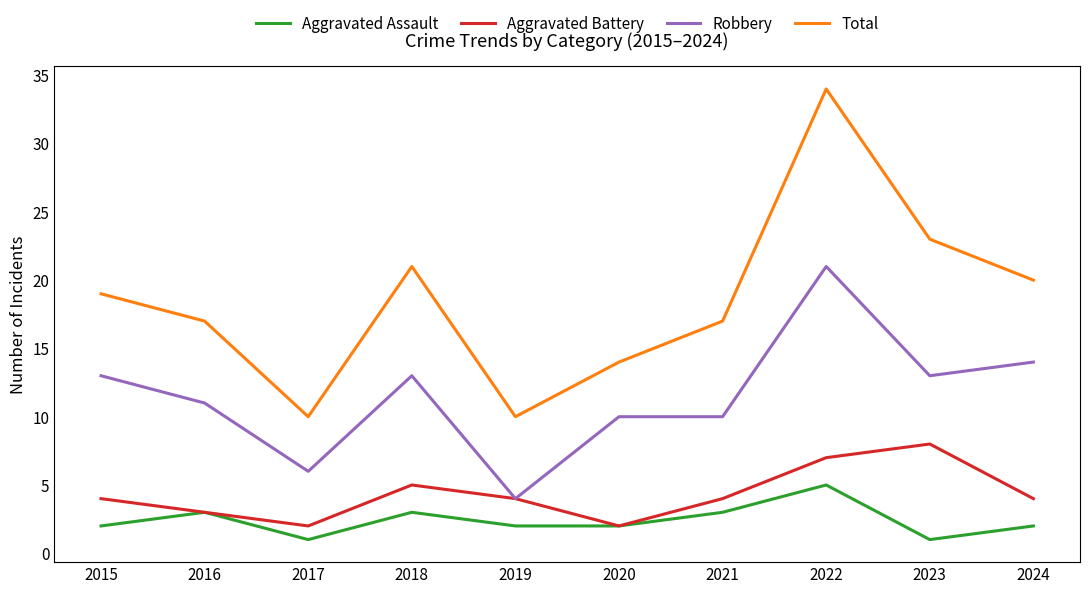

Which series has the widest spread of values?

Total